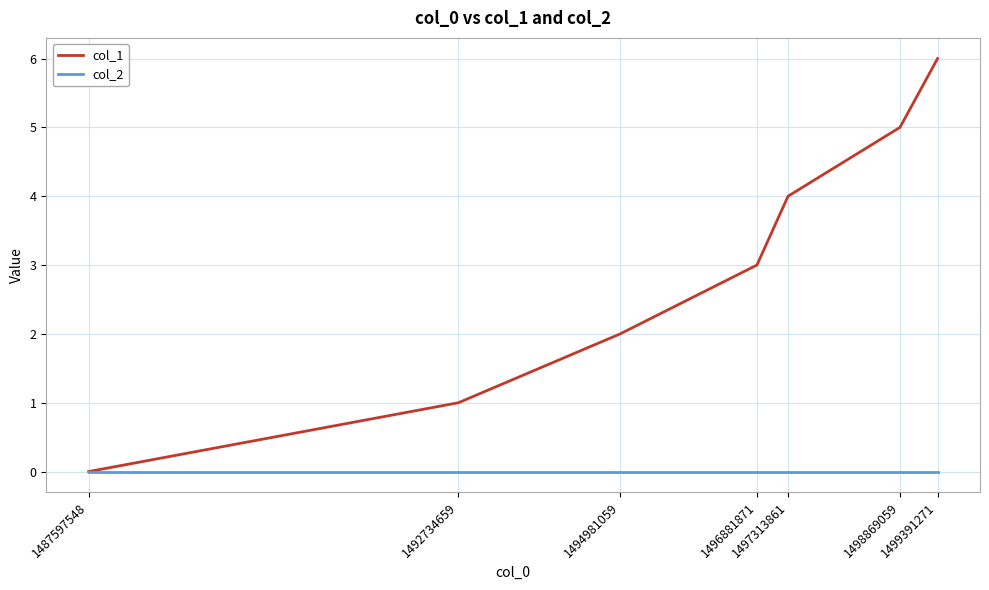

Where is col_1 nearest to the value 3?

1496881871